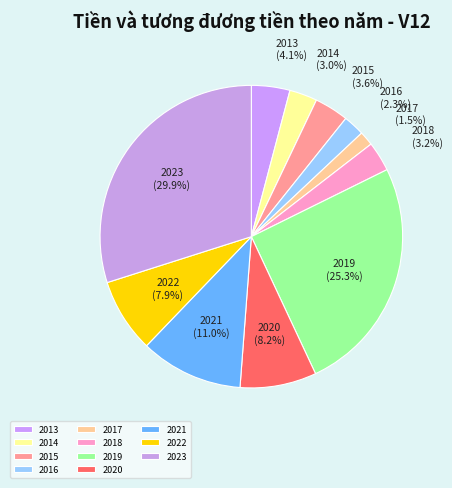

To the nearest percent, what portion does 2015 represent?

4%